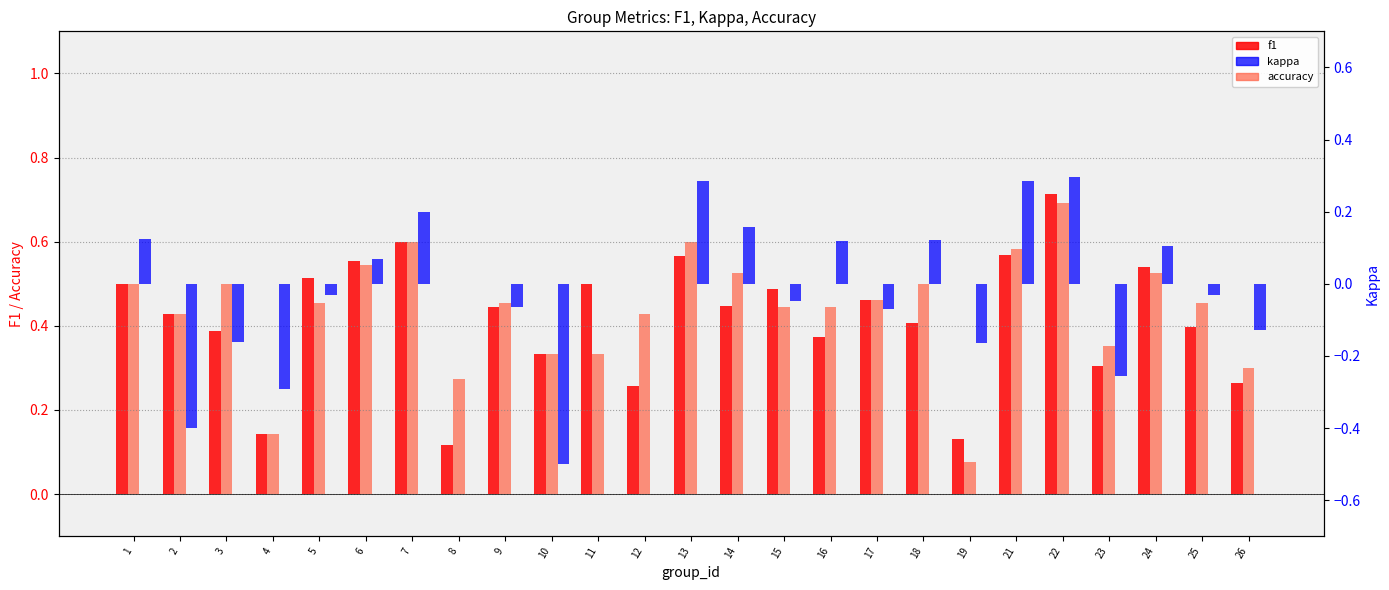

Which label corresponds to the largest value in the chart?

22